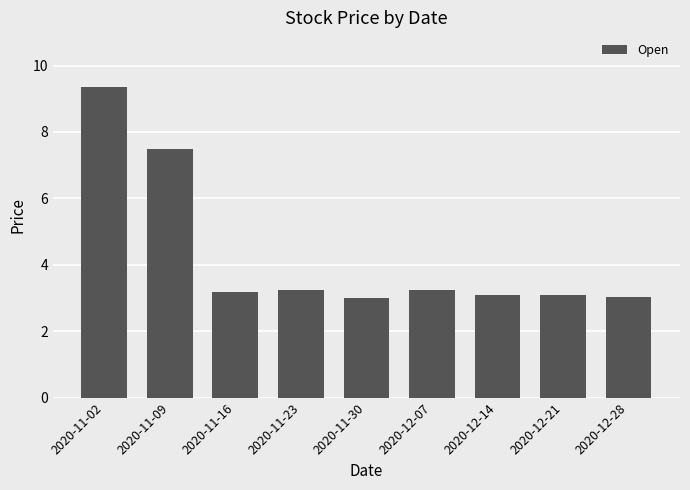

How many series are shown in this chart?

1